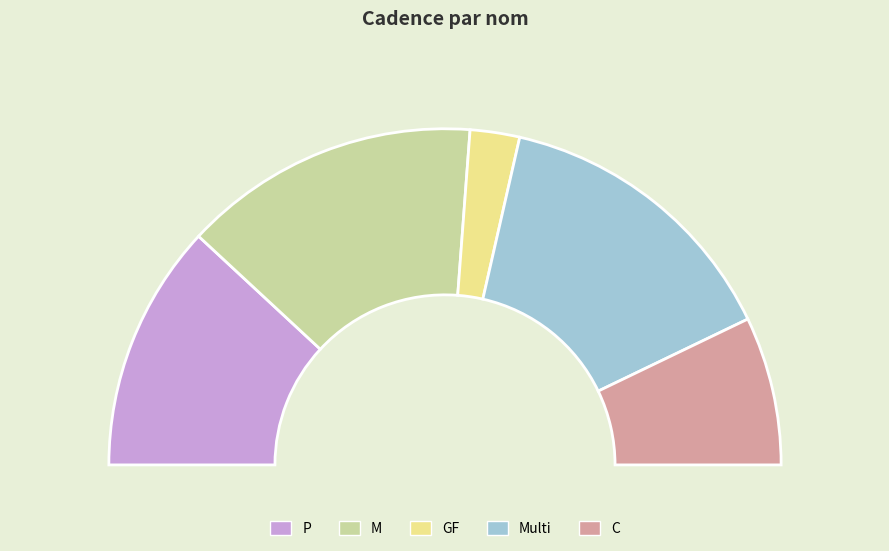

True or false: GF accounts for 5% of the total.

True